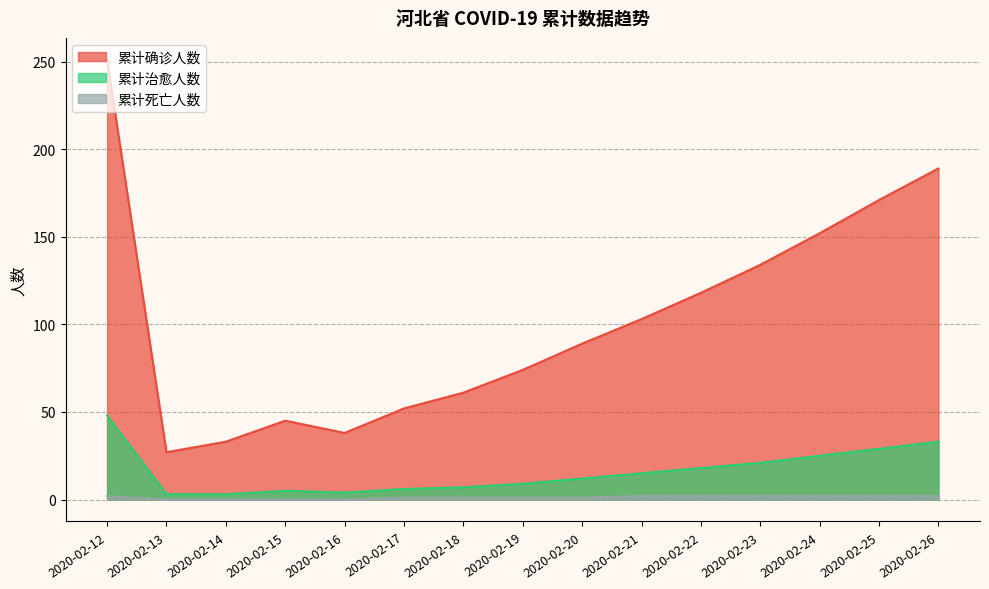

At which category is the sum across all series the highest?

2020-02-12